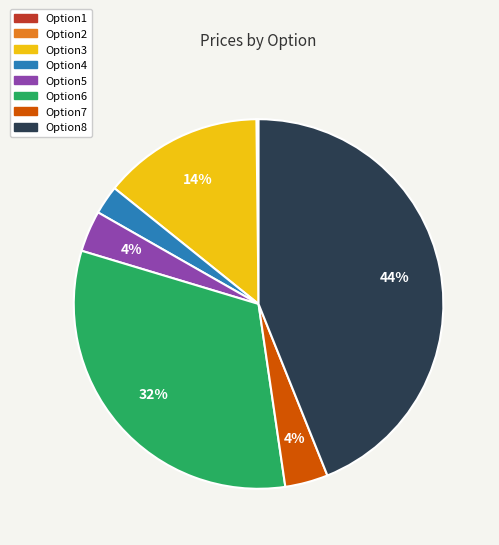

Which category has the biggest portion of the pie?

Option8